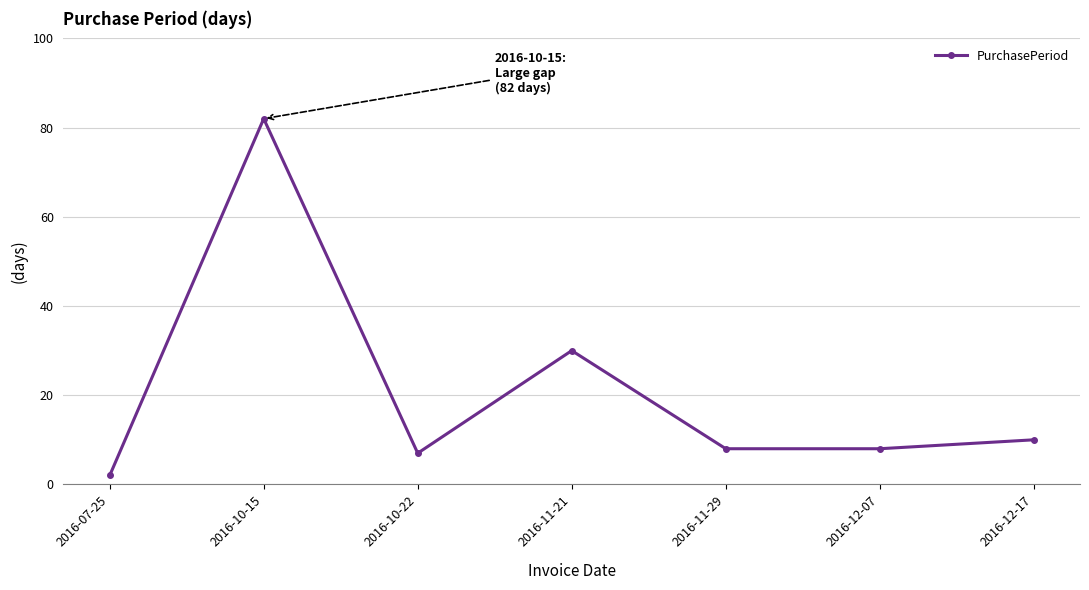

Reading left to right, list all the values displayed in this chart.

2016-07-25=2	2016-10-15=82	2016-10-22=7	2016-11-21=30	2016-11-29=8	2016-12-07=8	2016-12-17=10